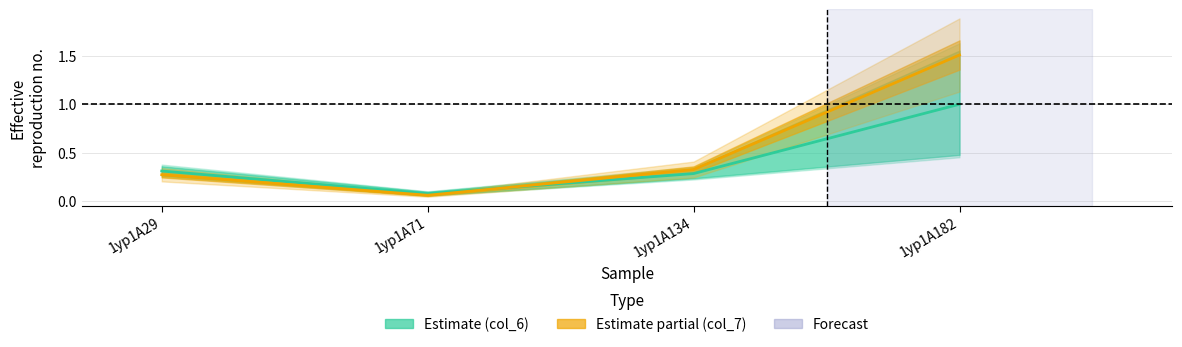

What is the change in value from 1yp1A29 to 1yp1A71?

-0.2